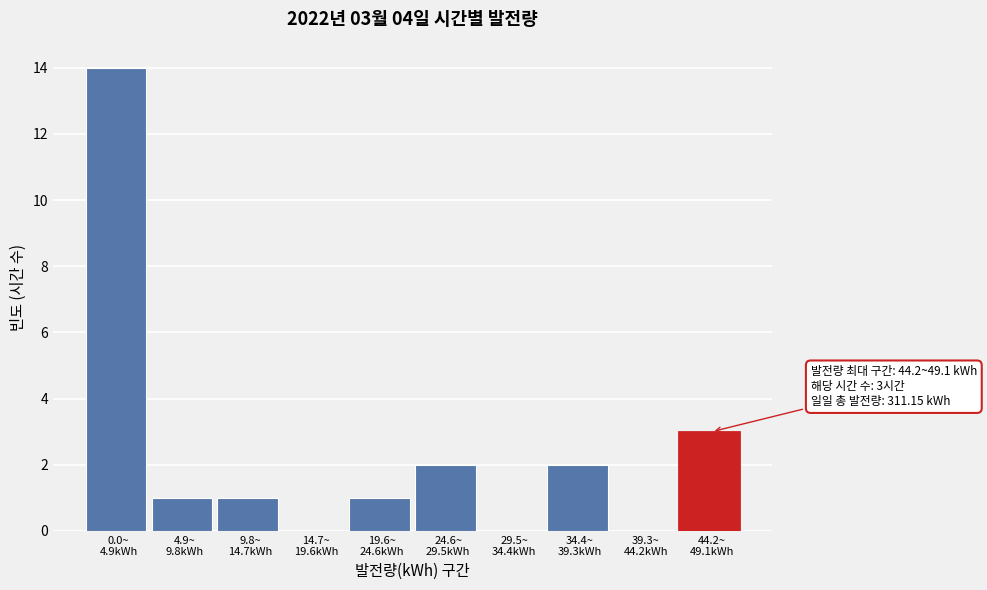

What is the maximum value shown in the chart?

14